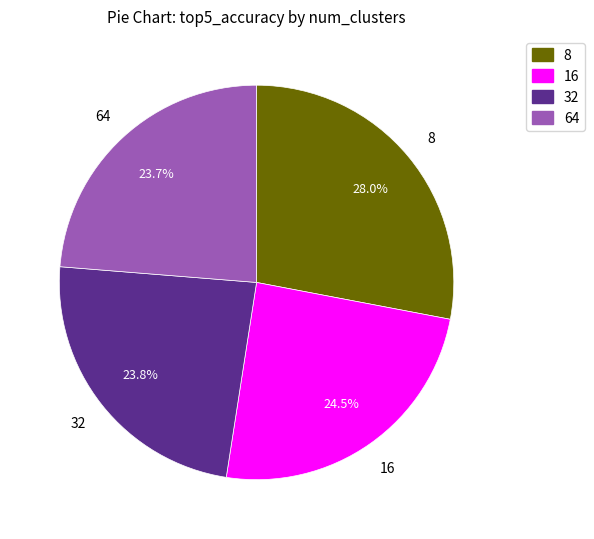

Does any single category account for the majority?

No